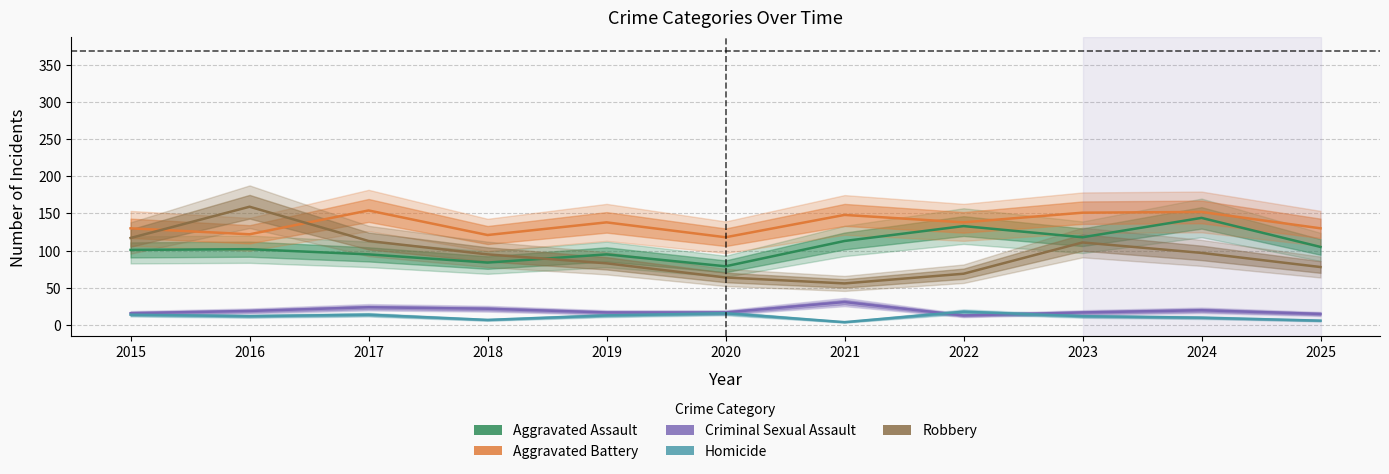

Is the value of Robbery at 2015 greater than the value of Criminal Sexual Assault at 2025?

Yes